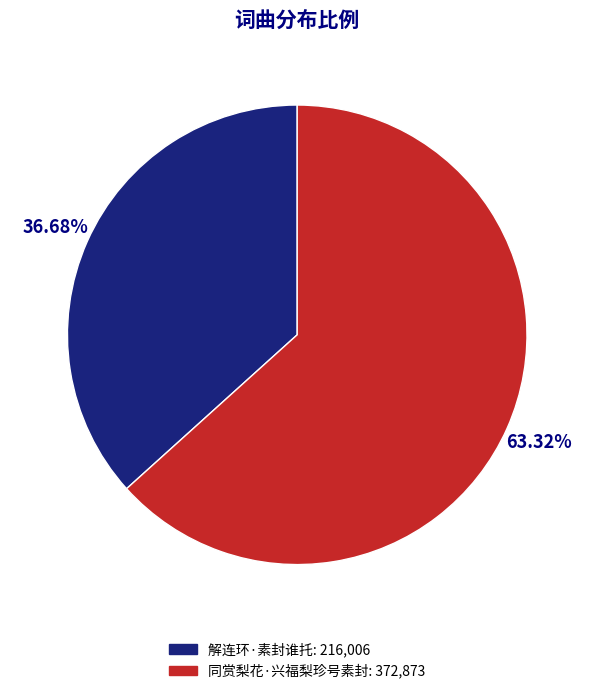

What is the smallest slice in the pie chart?

解连环·素封谁托